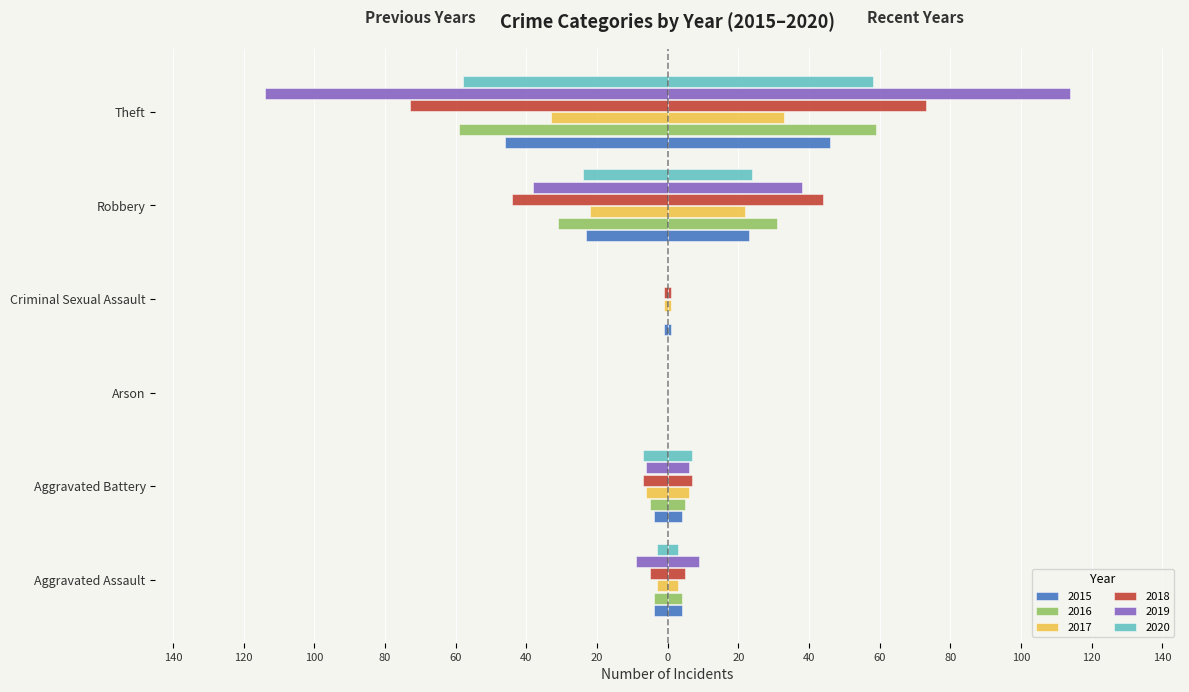

How many values in 2015 are below zero?

5